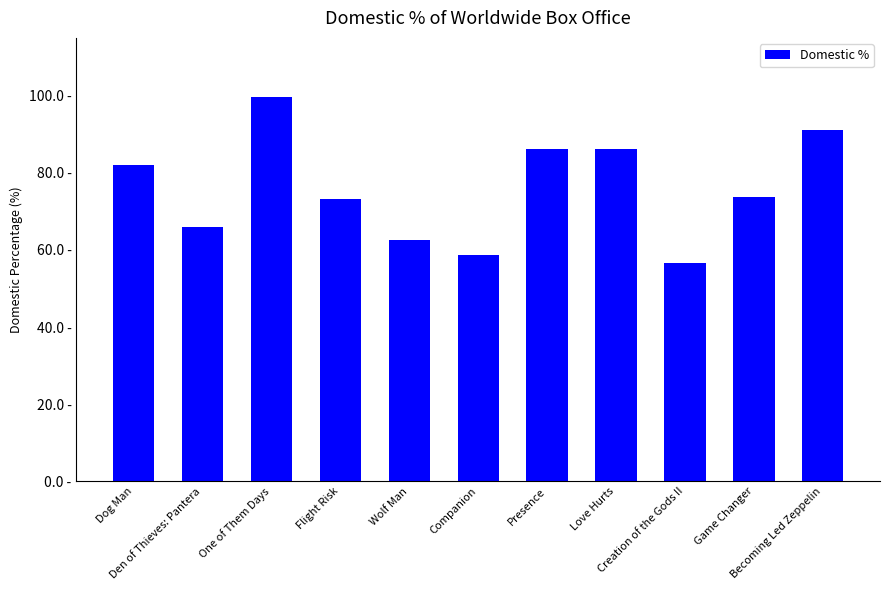

What is the ratio of the value at Presence to the value at Flight Risk?

1.2